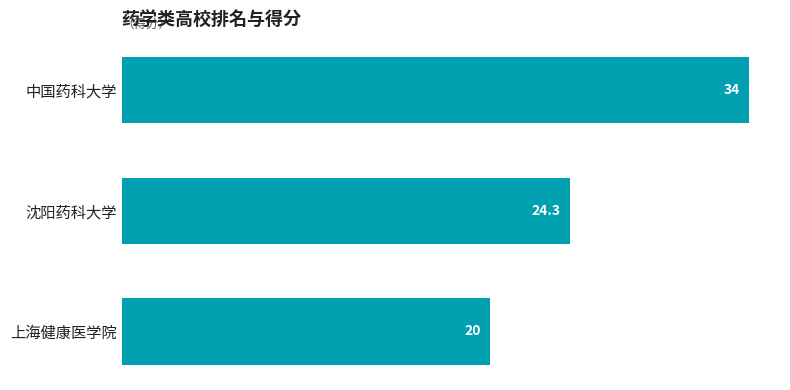

What is the label of the 2nd bar from the top?

沈阳药科大学